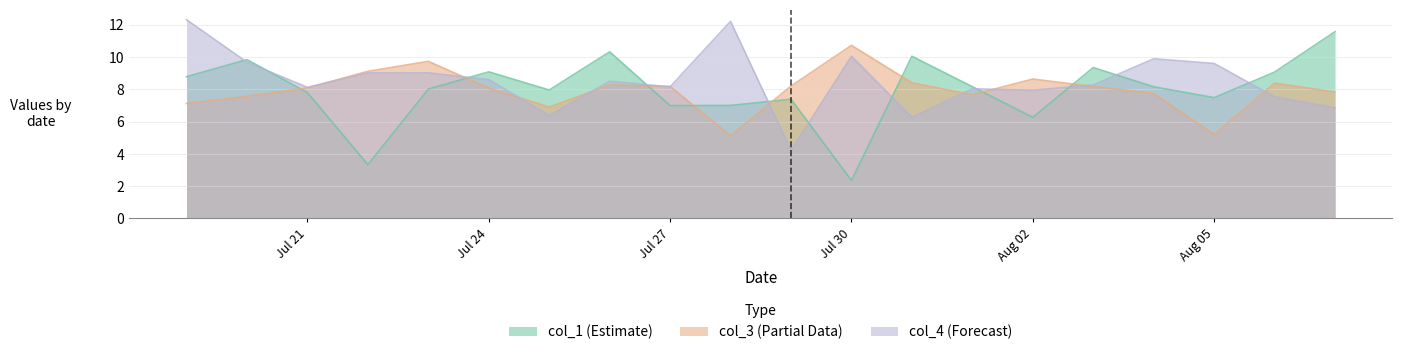

What is the spread (max minus min) of values at Aug 02?

2.4